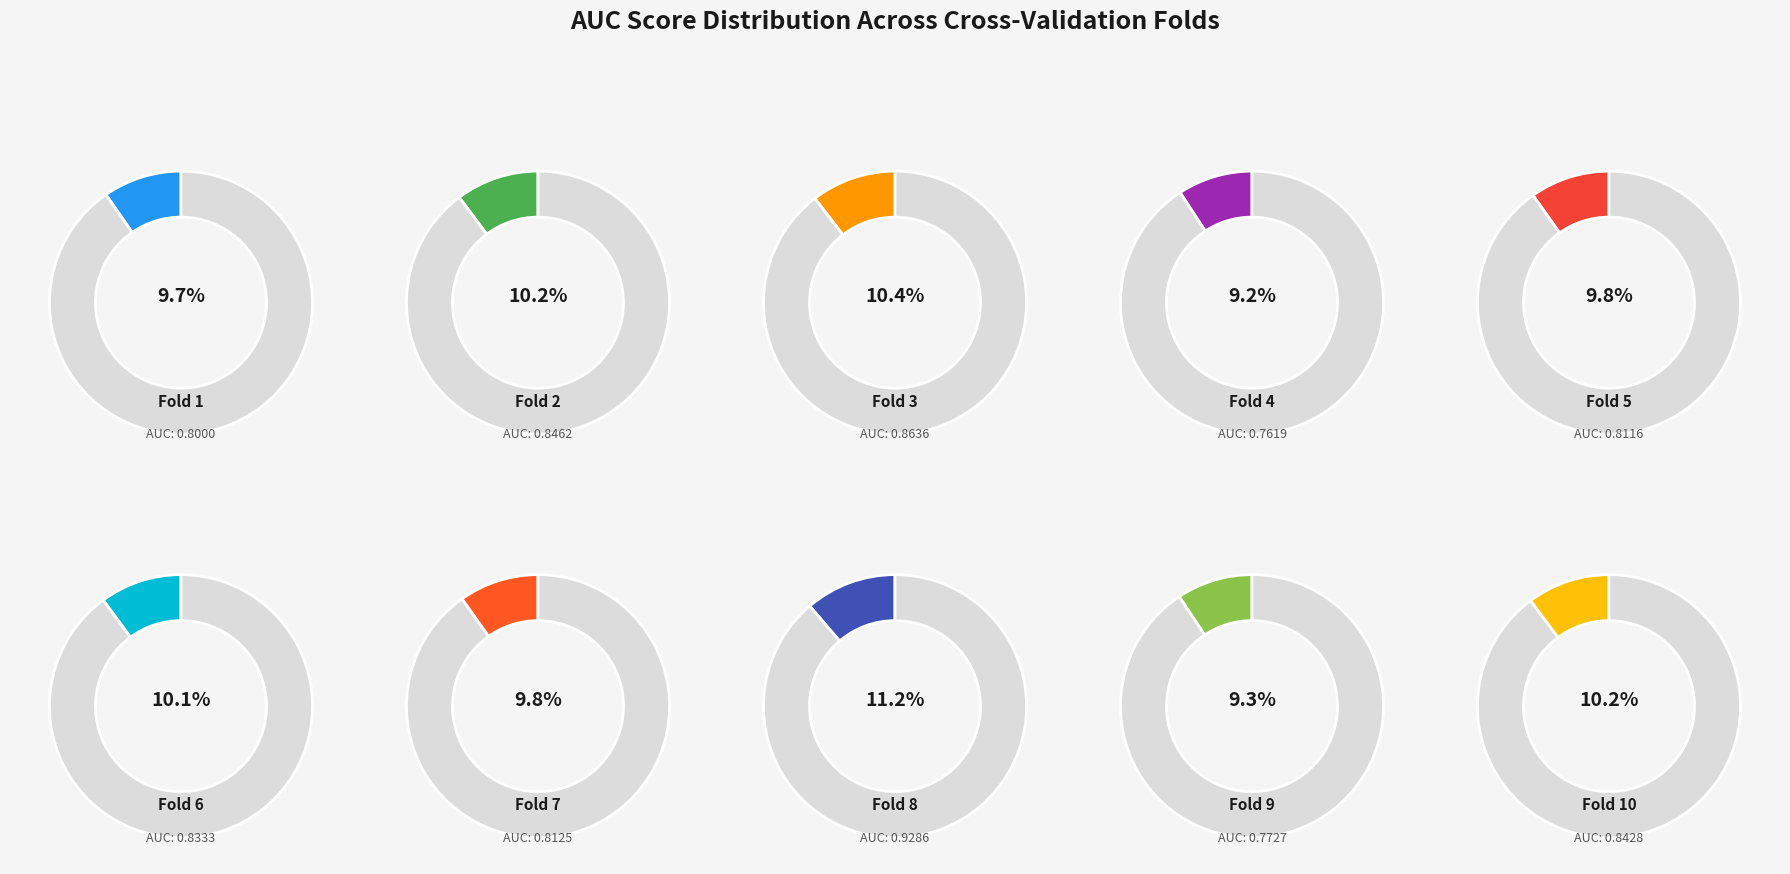

Is it true that Fold 1 is 10% of the pie?

True